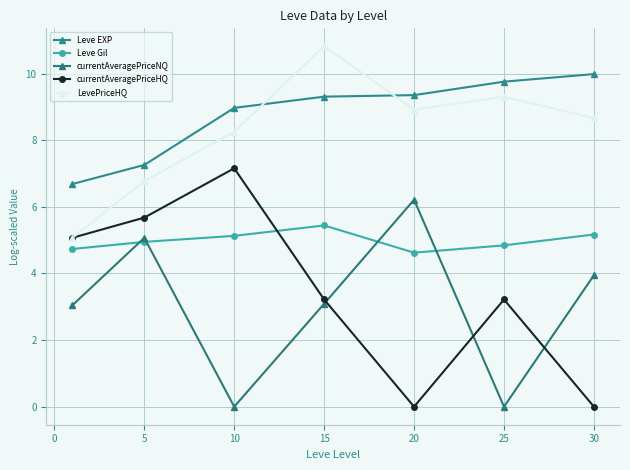

Count the number of categories in the chart.

7